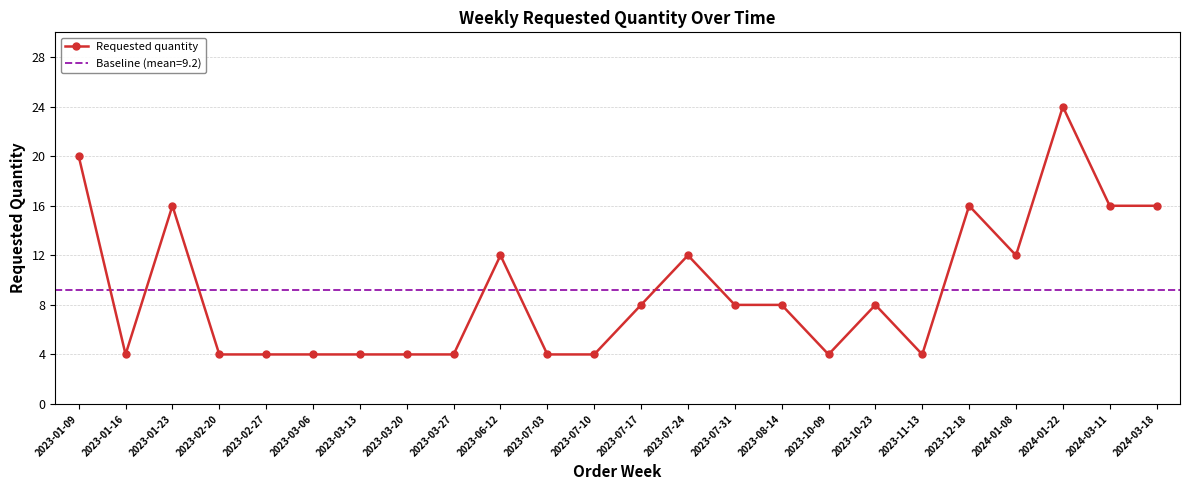

What is the change in value from 2023-03-27 to 2024-03-11?

+12